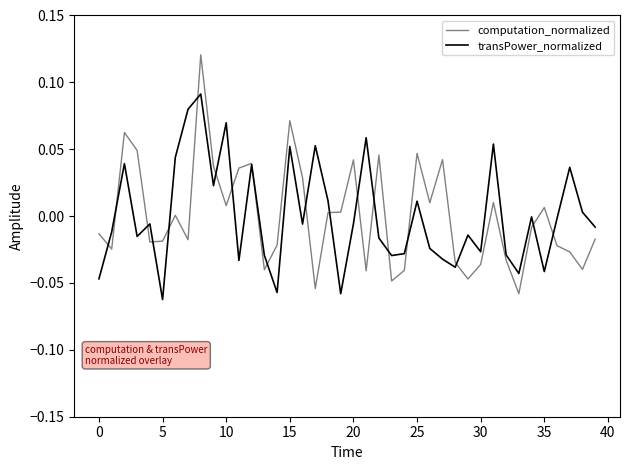

List the series in order of their peak value, highest first.

computation_normalized, transPower_normalized